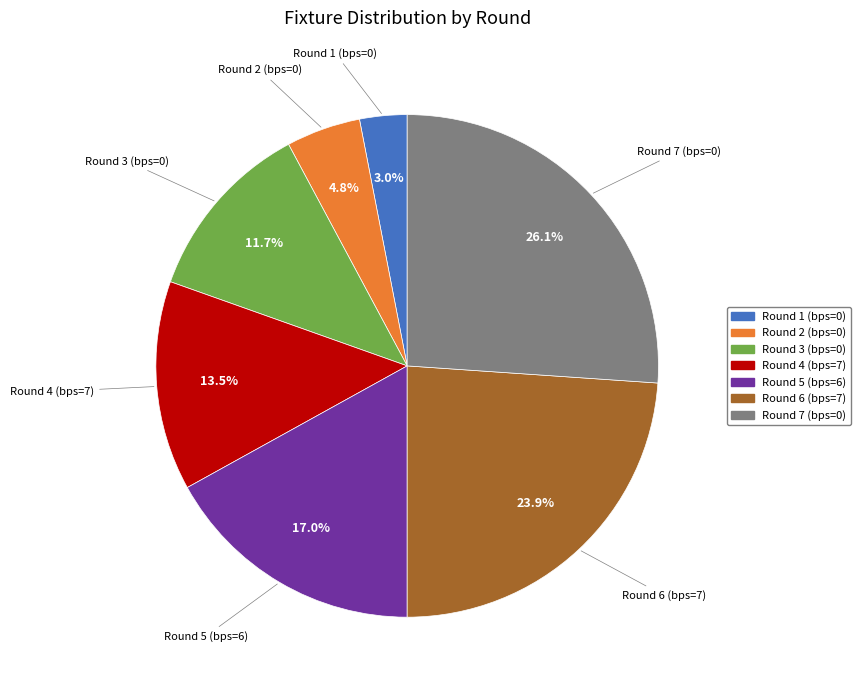

Rank the categories by value from lowest to highest.

Round 1 (bps=0), Round 2 (bps=0), Round 3 (bps=0), Round 4 (bps=7), Round 5 (bps=6), Round 6 (bps=7), Round 7 (bps=0)